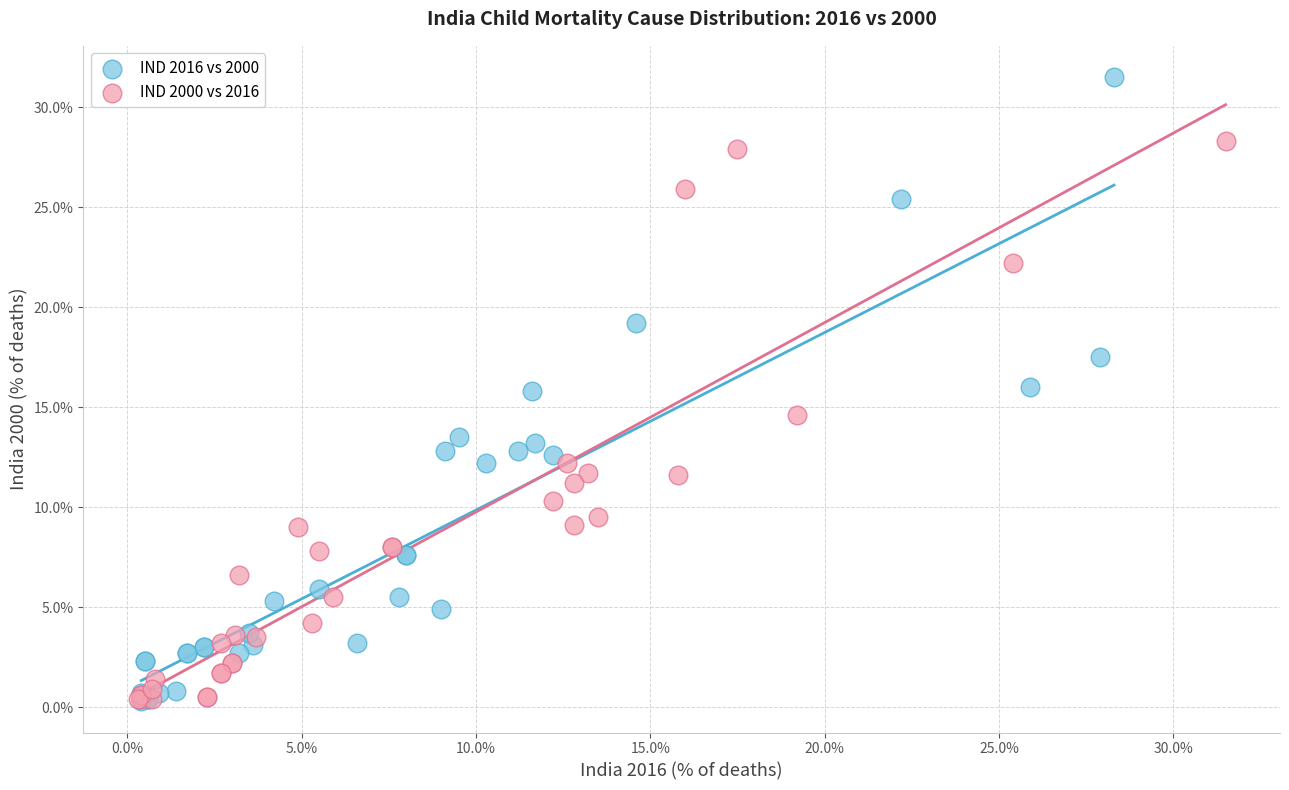

Which series contains the highest Y value?

IND 2016 vs 2000